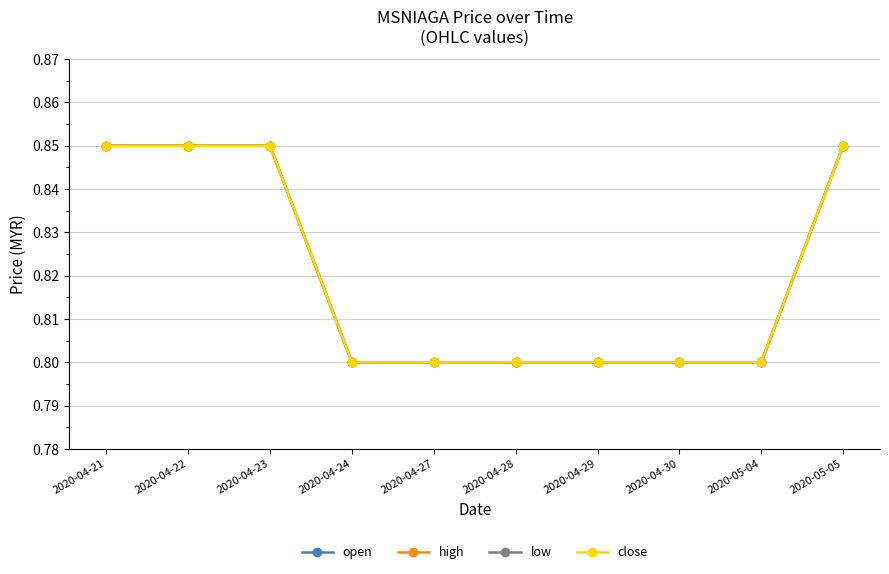

How many lines are shown in the chart?

4